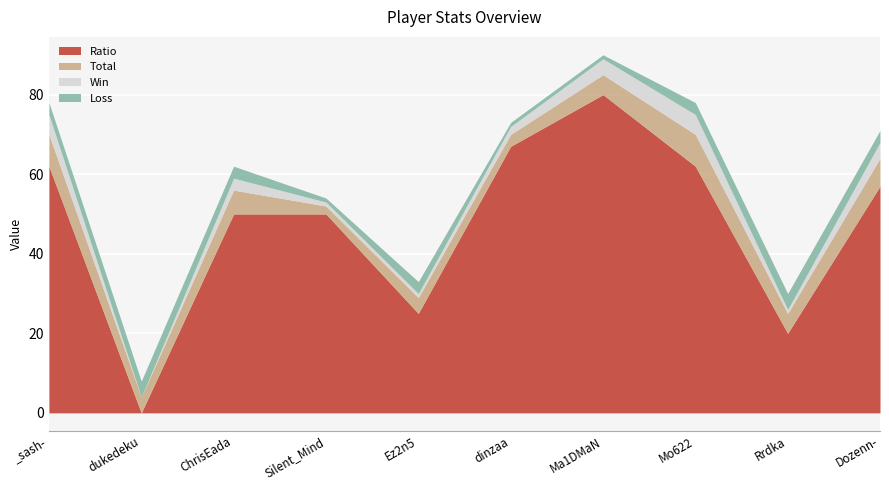

What is the label of the 7th point from the right?

Silent_Mind